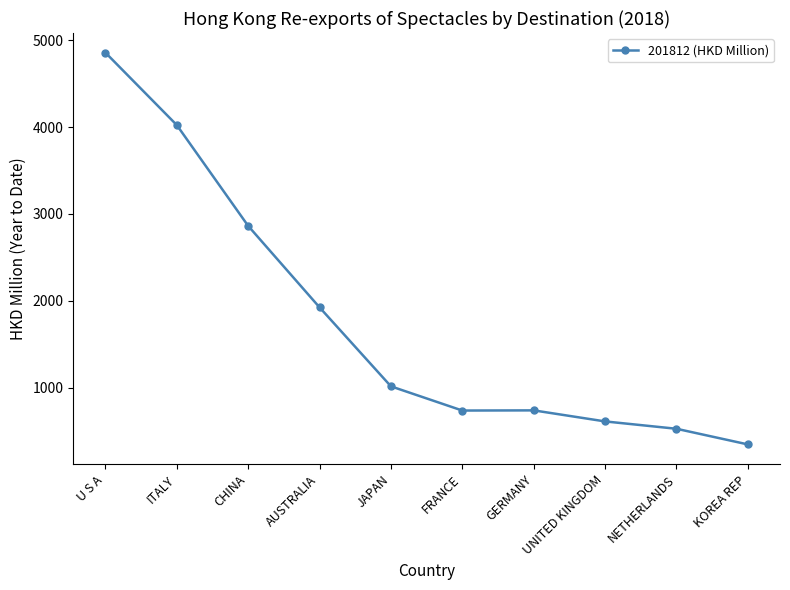

What is the sum of the values at JAPAN and ITALY?

5038.2